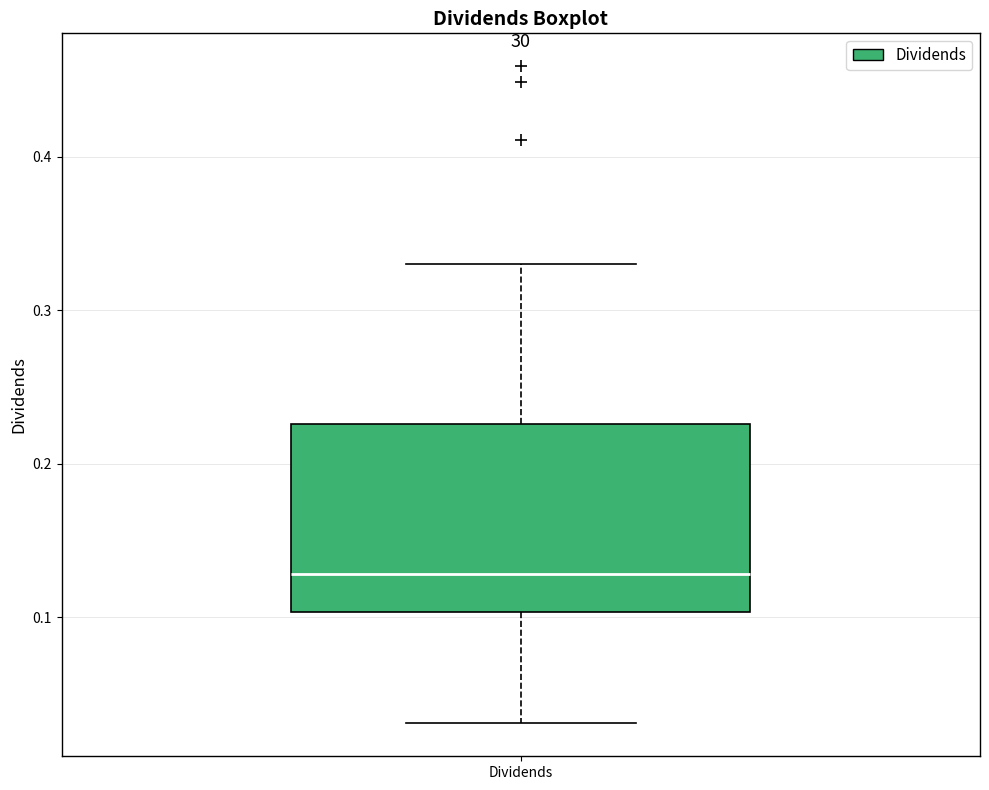

Transcribe this box plot: give where the median line is, the range the box spans, and where the two whiskers end, as read against the y-axis. The values are not printed on the chart, so give them approximately, as read against the axis.

median 0.13, box 0.10 to 0.23, whiskers 0.03 to 0.33